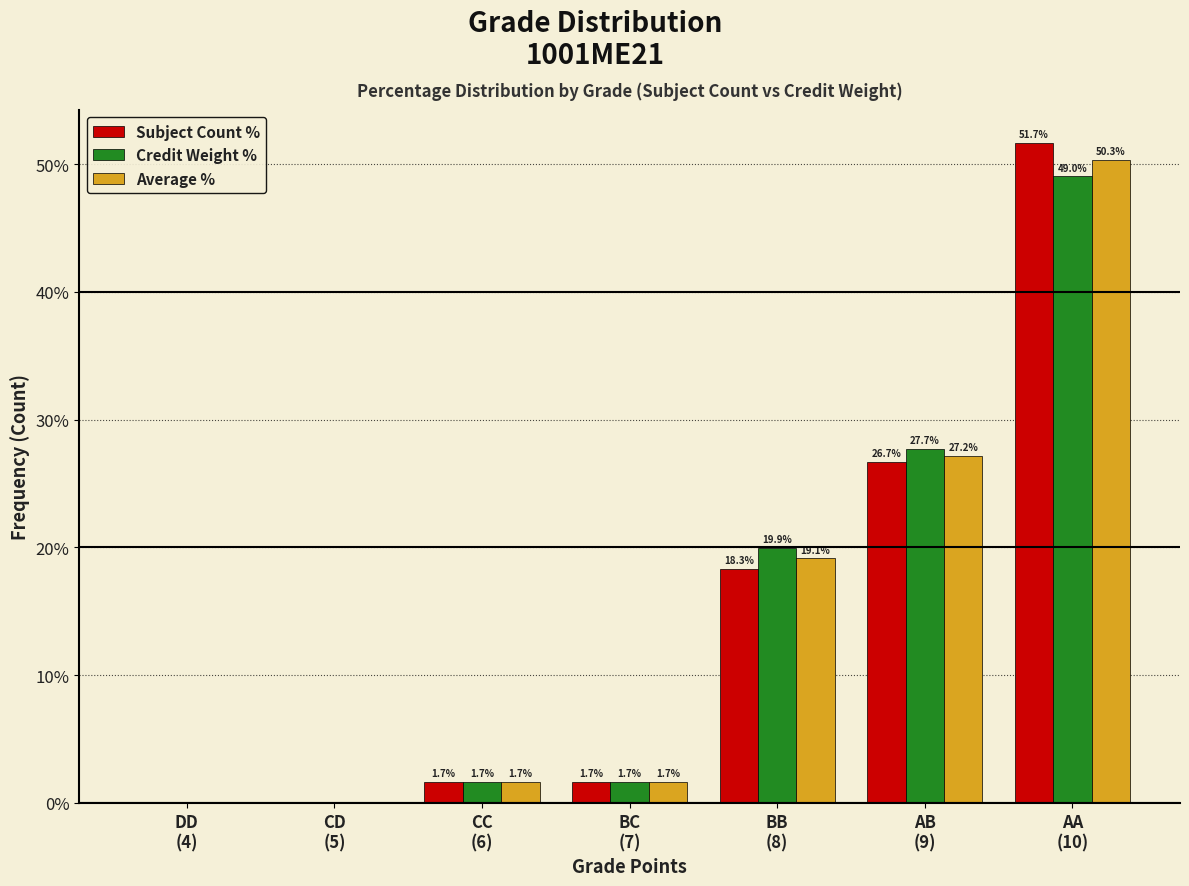

What is the sum of all Credit Weight % values?

100.0